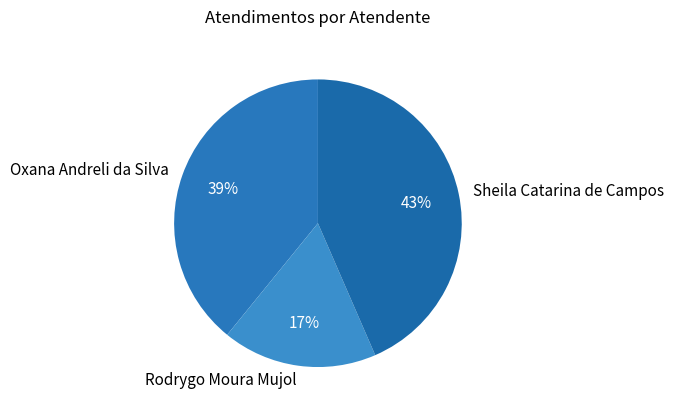

To the nearest percent, what is the average slice percentage?

33%